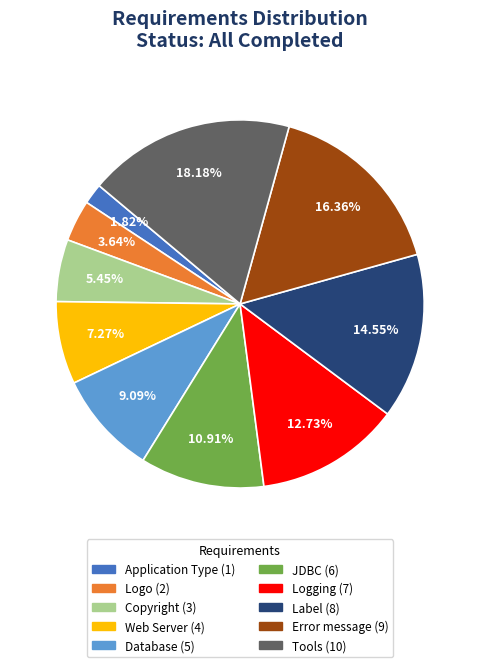

Does Error message account for over 50% of the chart?

No